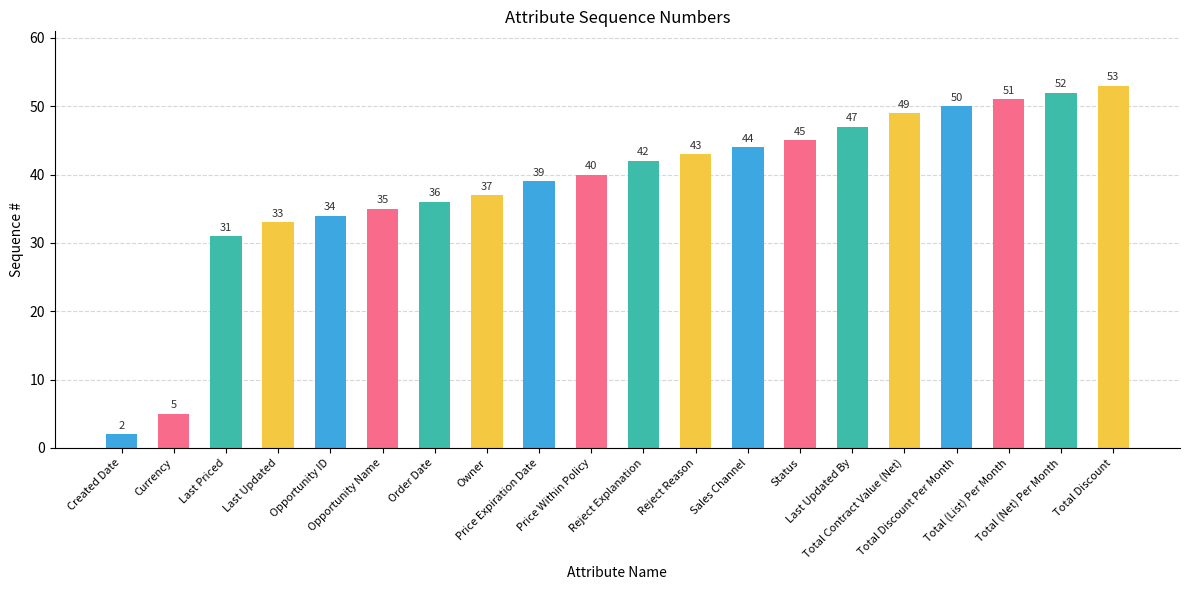

Which category has the lowest value across all series?

Created Date